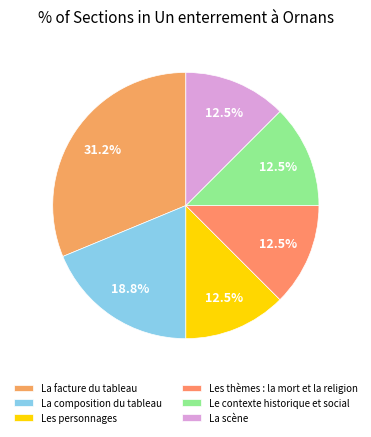

Is La composition du tableau the majority of the pie?

No